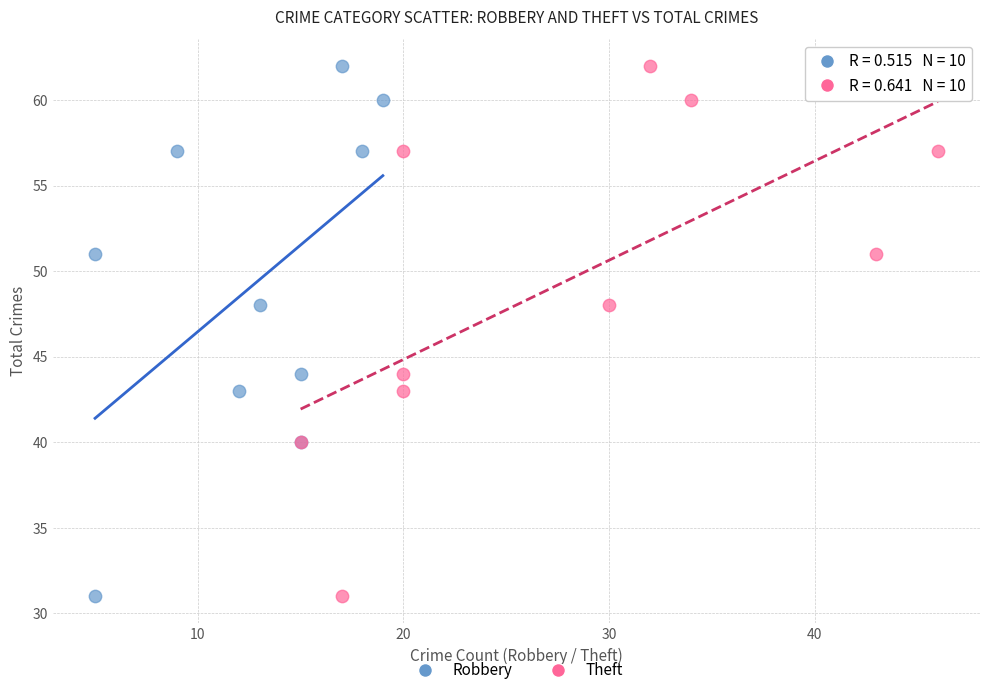

What are all the series names shown in the legend?

Robbery, Theft